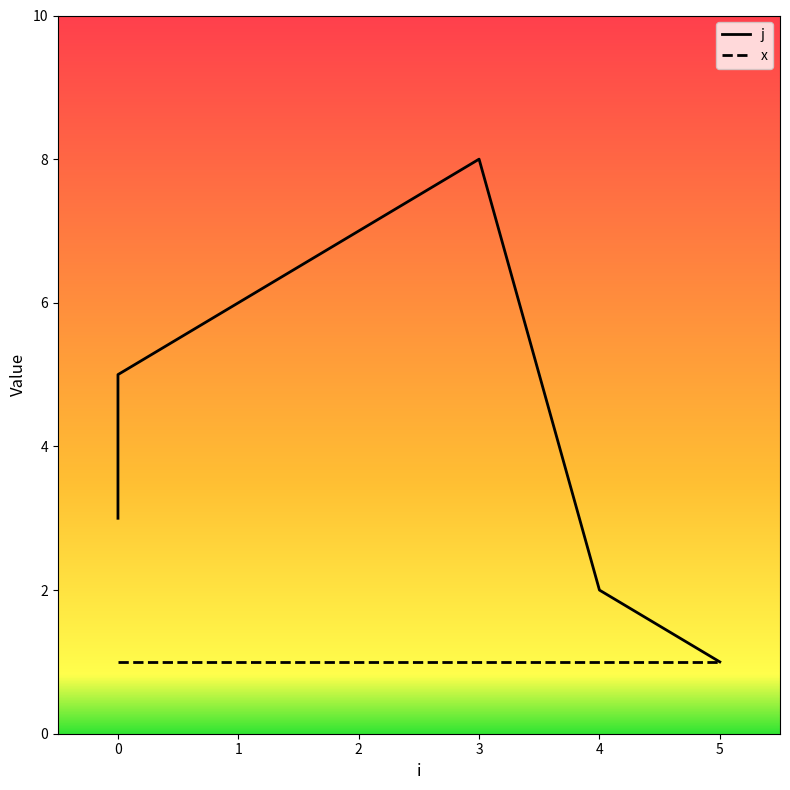

The value of j at 0 is 2. True or false?

False